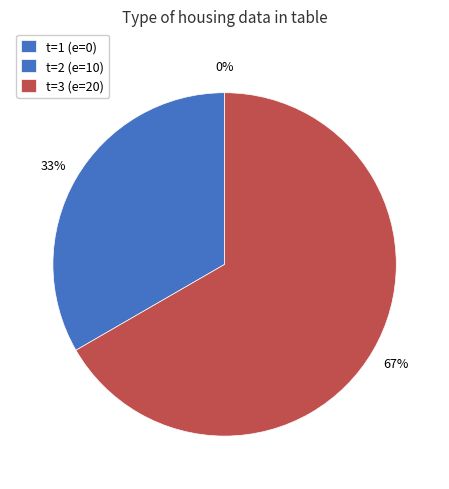

Count the number of slices in the pie.

3